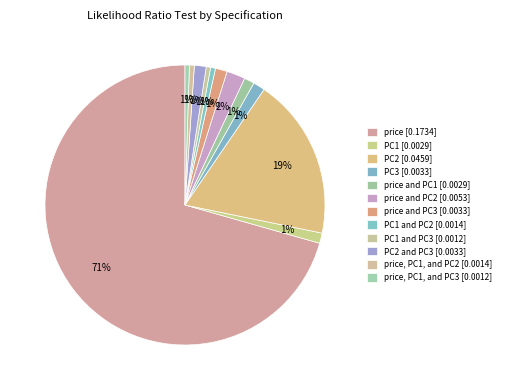

Count the number of slices in the pie.

12